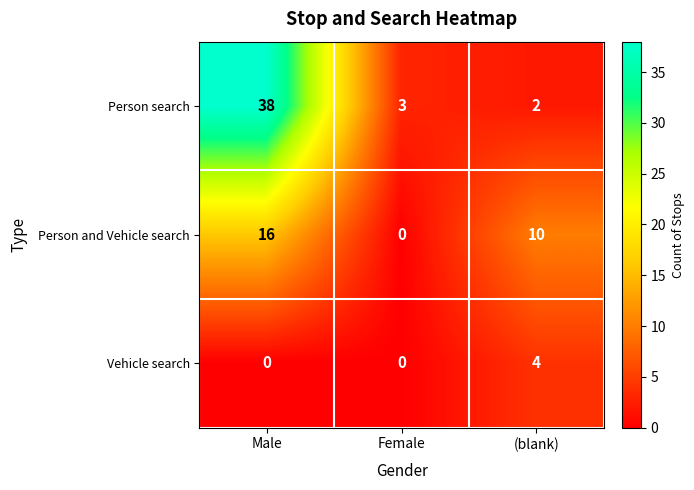

What is the highest value of the Person search series?

38